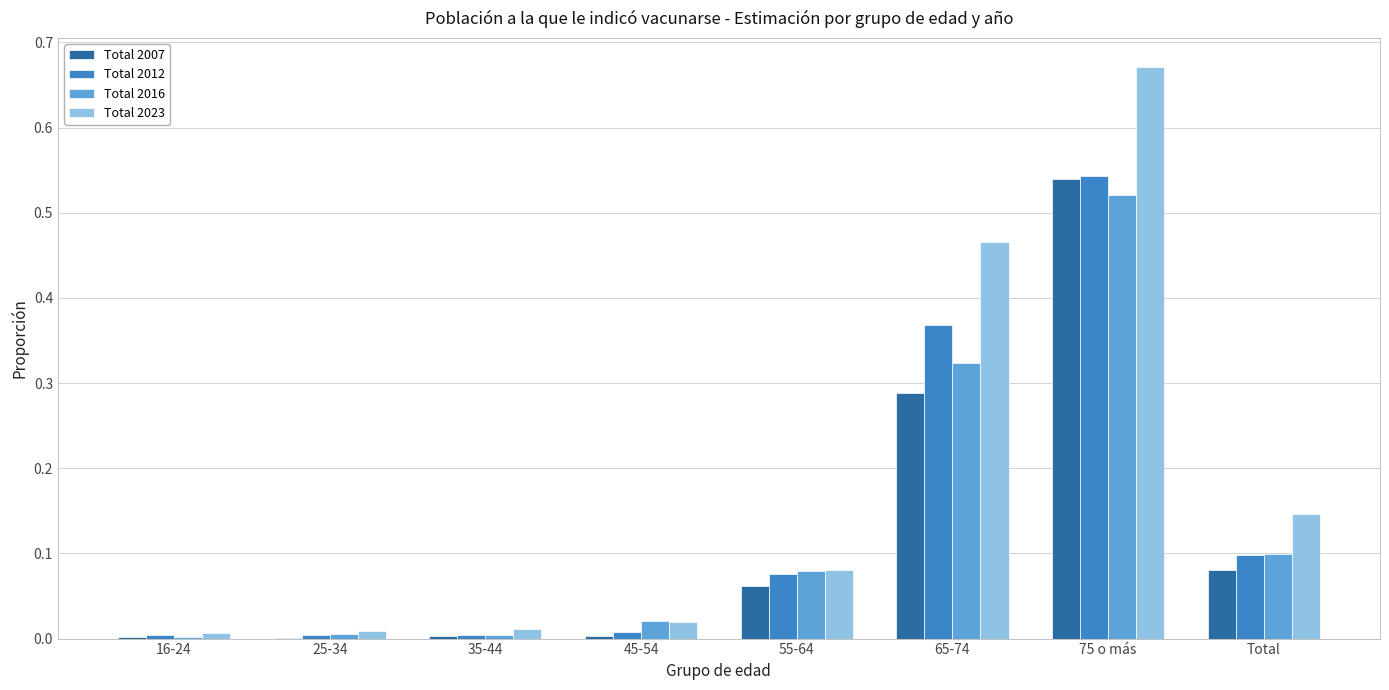

True or false: Total 2023 has a value of 0.3 at 75 o más.

False